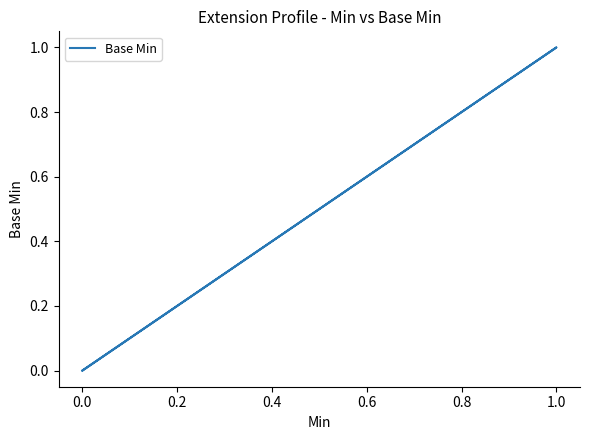

How many interior local peaks (higher than both neighbors) does the data have?

1